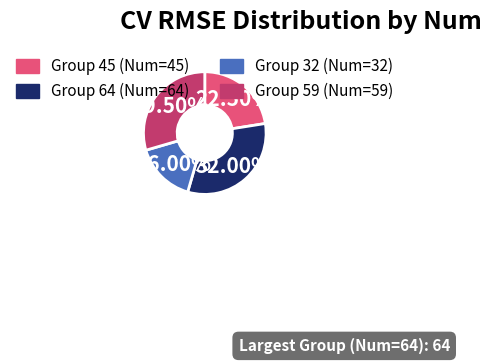

Is there any slice that represents more than half of the pie?

No